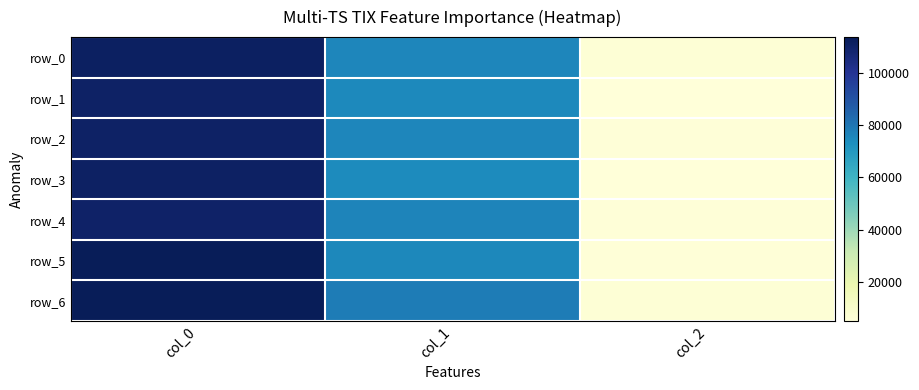

What is the sum of the row_5 values at col_1 and col_0?

189077.4